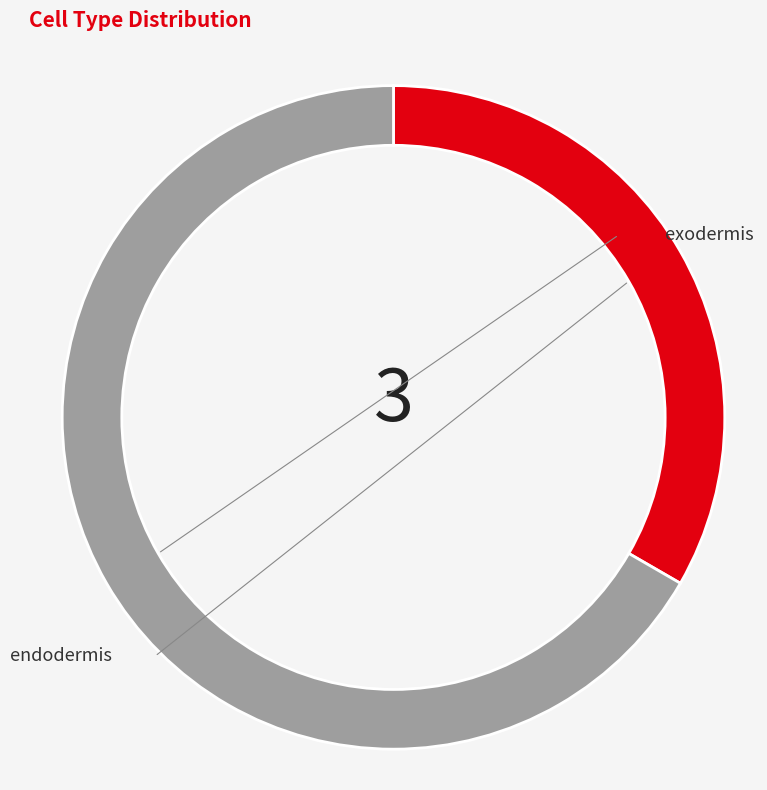

What is the smallest slice in the pie chart?

endodermis